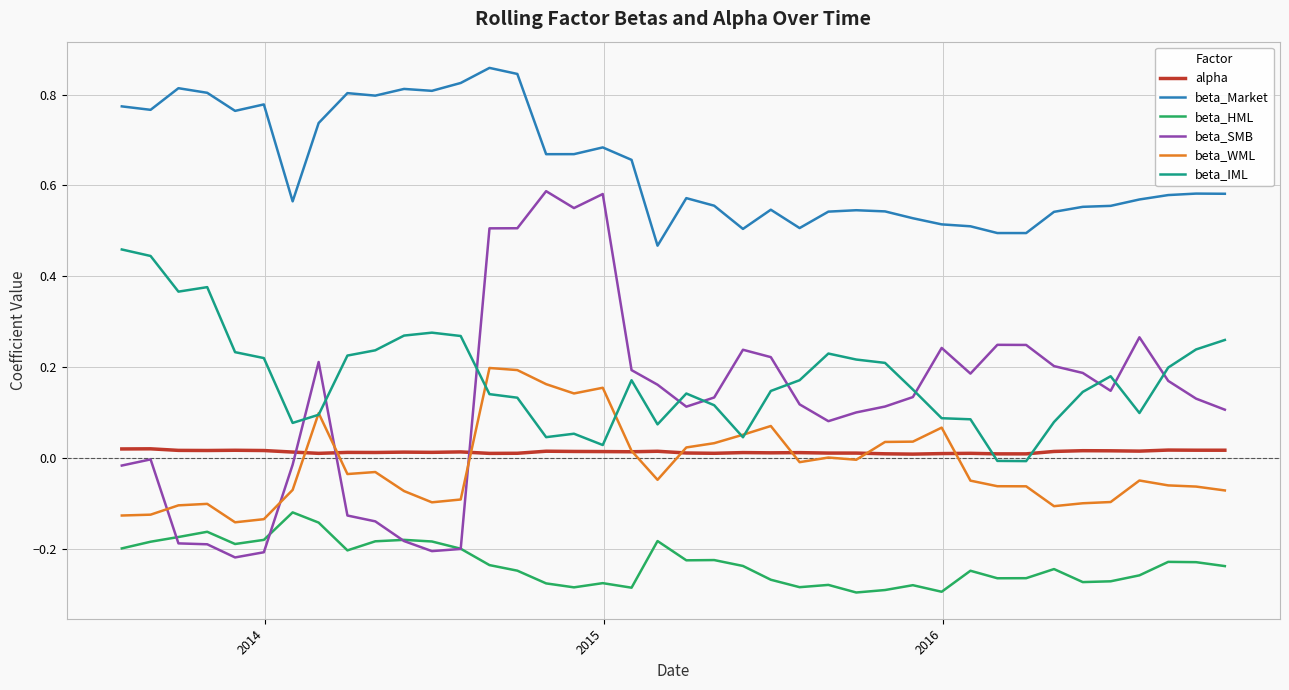

Which series has the widest spread of values?

beta_SMB